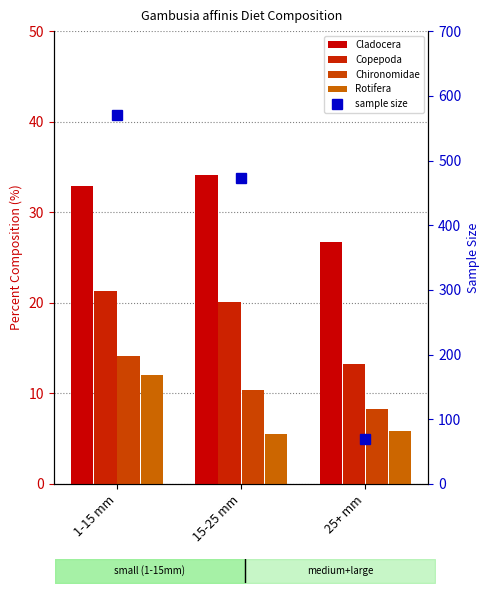

Is it true that Rotifera equals 2.1 at 15-25 mm?

False